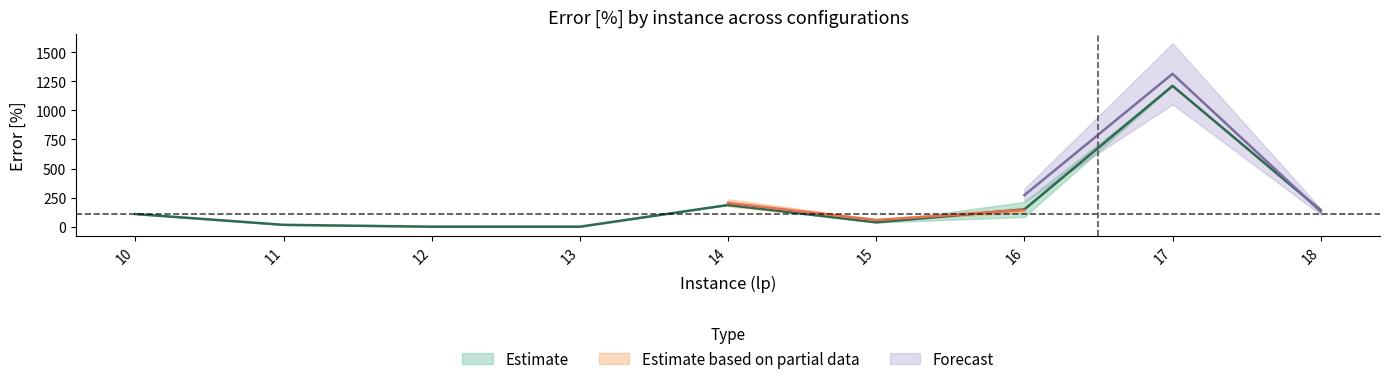

At how many categories does at least one series exceed 725?

1